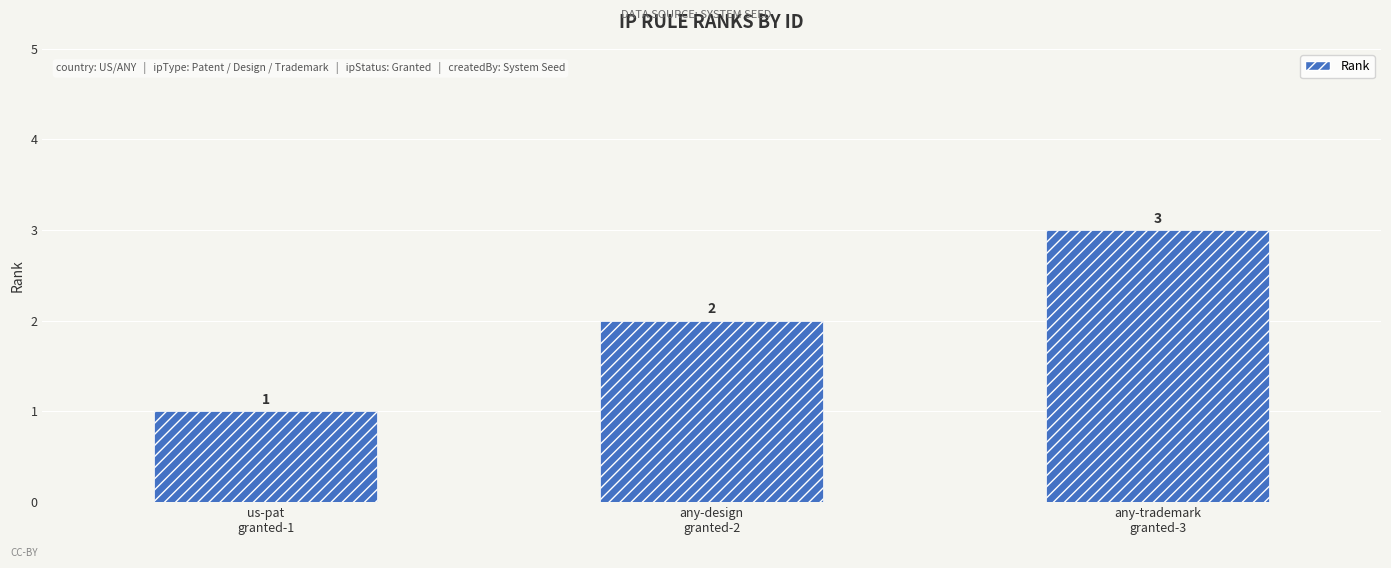

True or false: the data shows 1 at us-pat
granted-1.

True